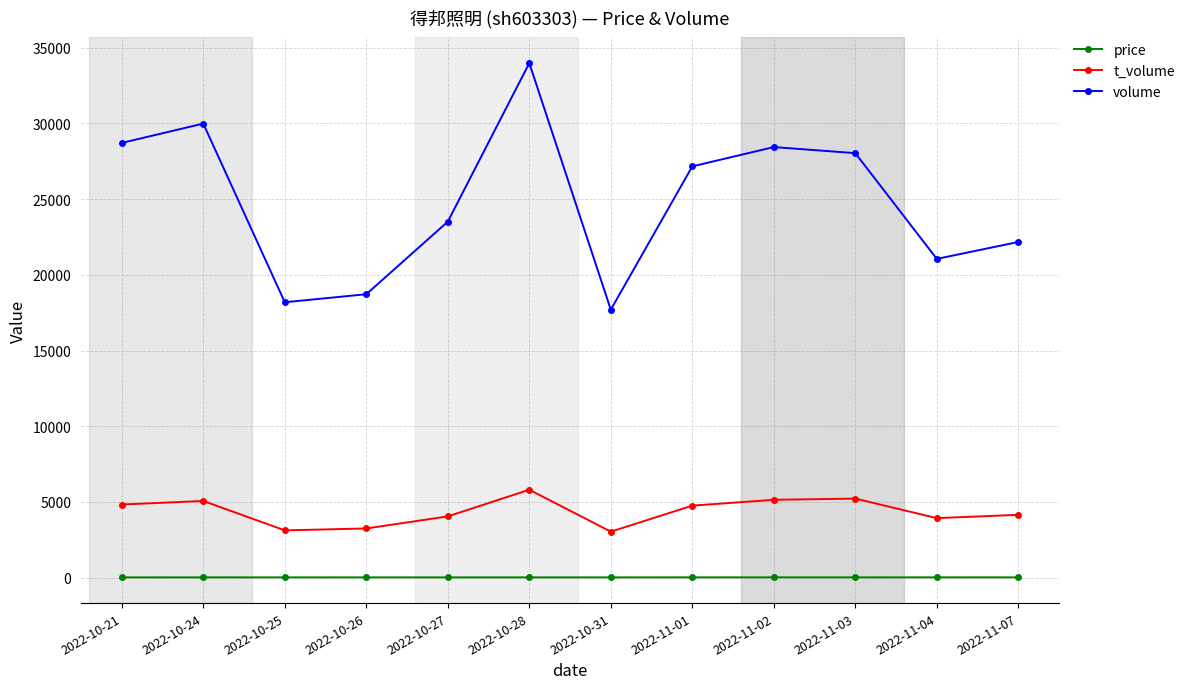

Which series has the largest range (max minus min)?

volume